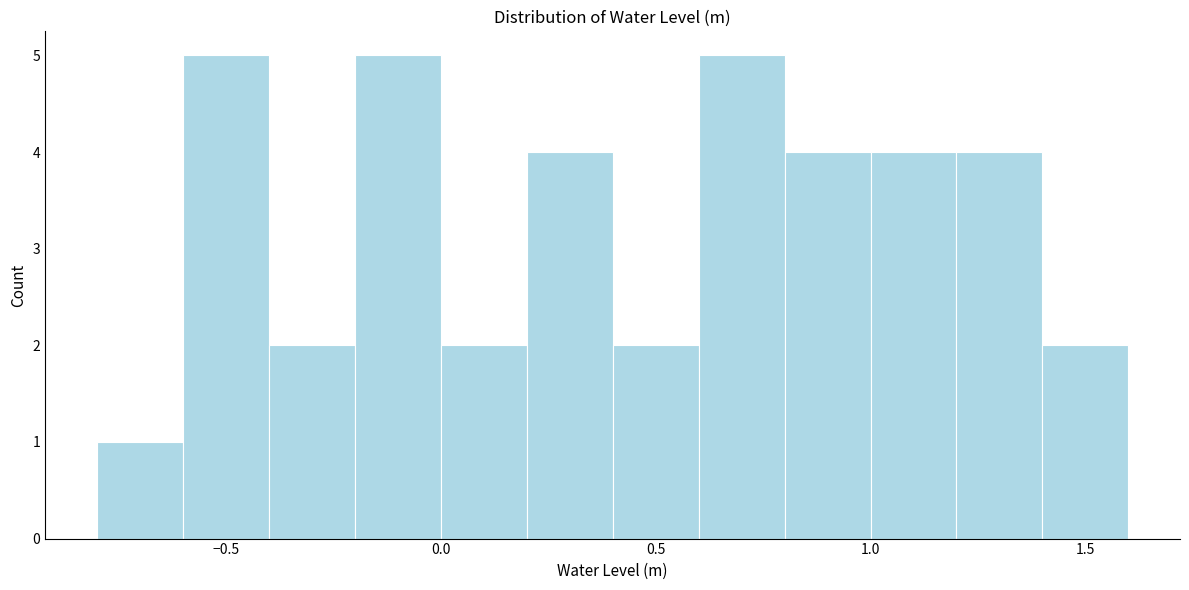

What is the height of the bar covering 0.8 to 1.0 on the x-axis? The values are not printed on the chart, so give them approximately, as read against the axis.

4